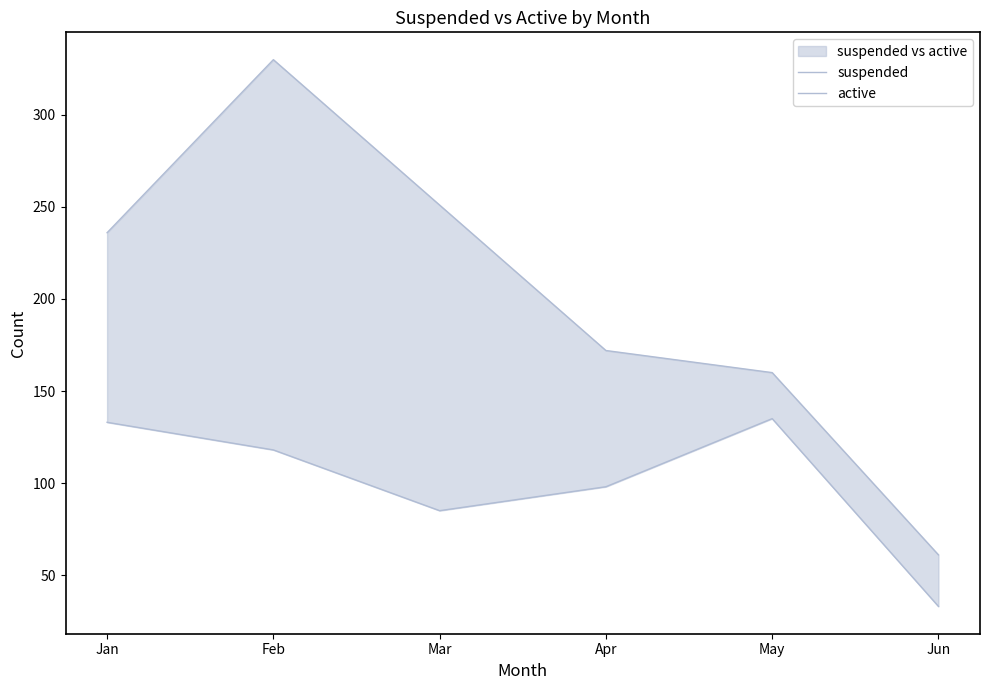

What is the lowest value of the suspended series?

61